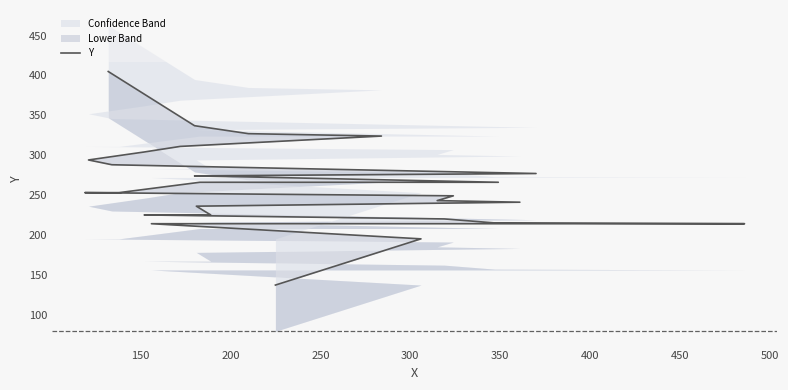

Is it true that the value at 20 is 433?

False